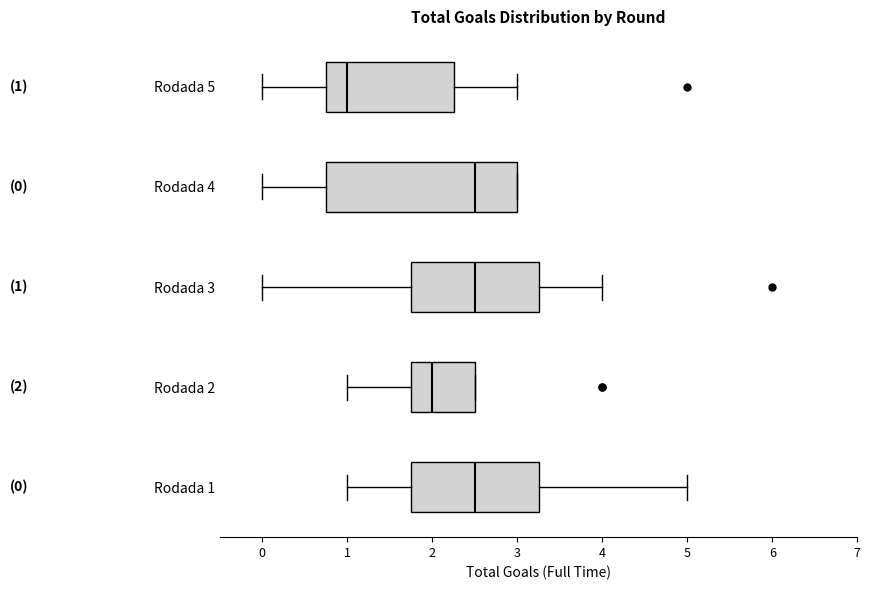

Which box is the widest, from its left edge to its right edge?

Rodada 4